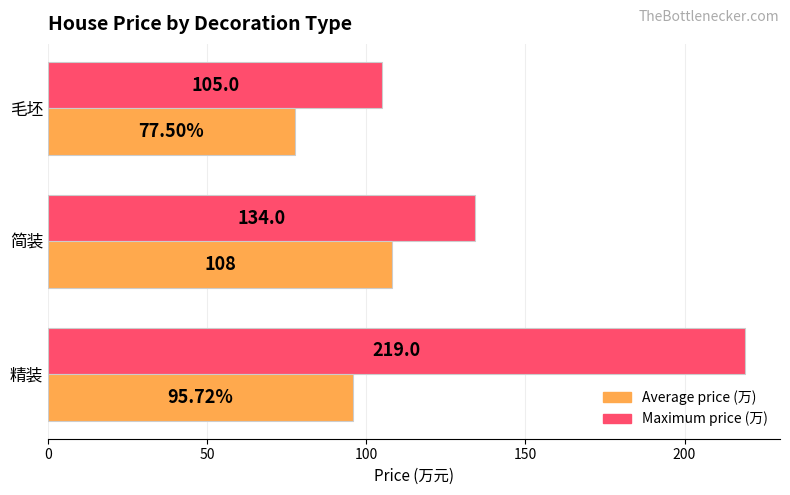

How many distinct data groups are displayed?

2